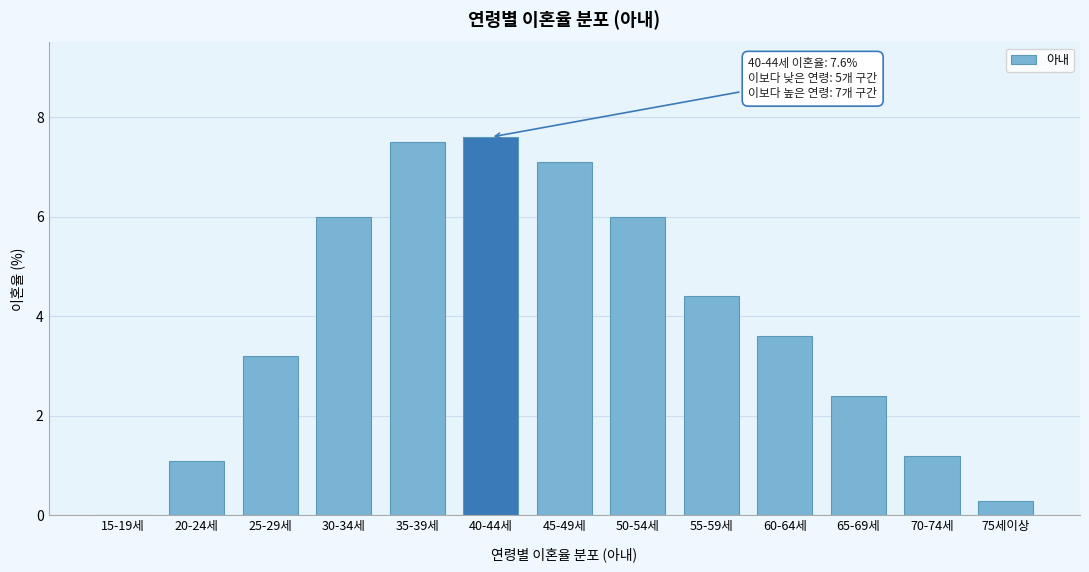

Reading right to left, transcribe all the data shown in this chart.

75세이상=0.3	70-74세=1.2	65-69세=2.4	60-64세=3.6	55-59세=4.4	50-54세=6.0	45-49세=7.1	40-44세=7.6	35-39세=7.5	30-34세=6.0	25-29세=3.2	20-24세=1.1	15-19세=0.0